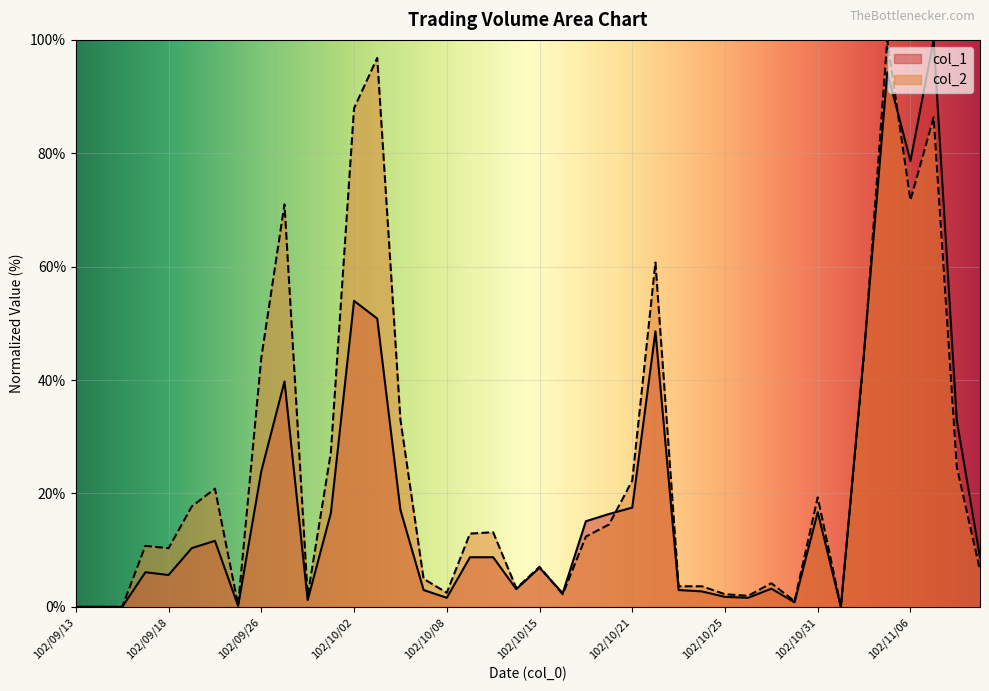

What is the average value of the col_2 series?

23.7